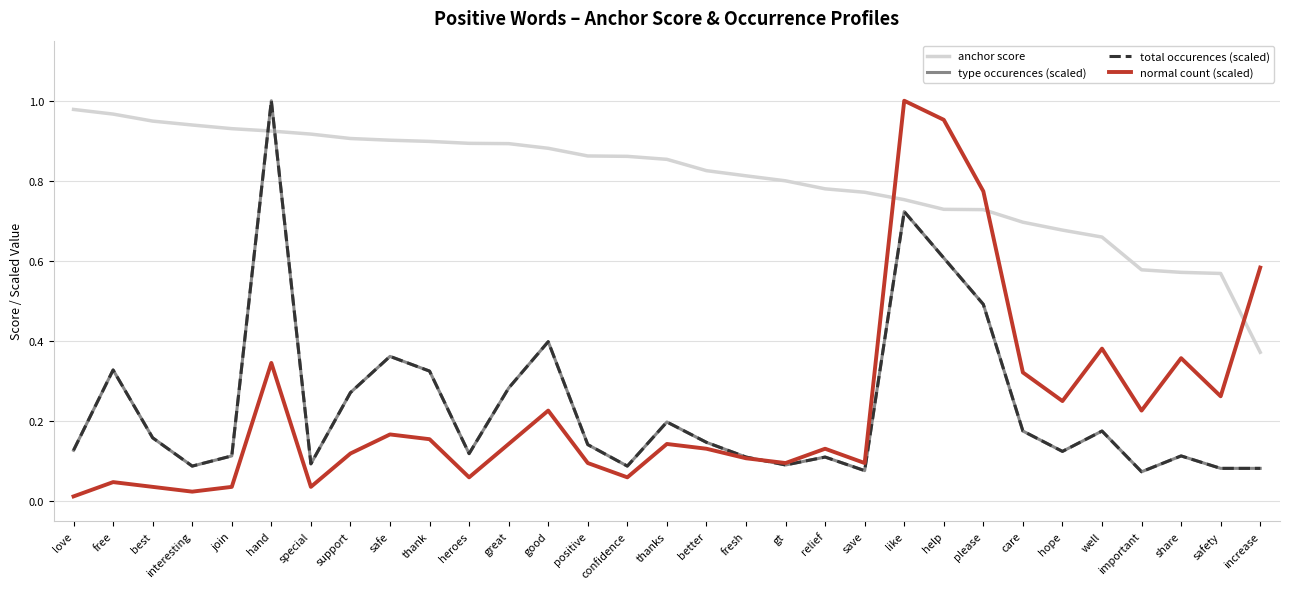

What is the difference between the second highest and minimum values in the anchor score series?

0.6